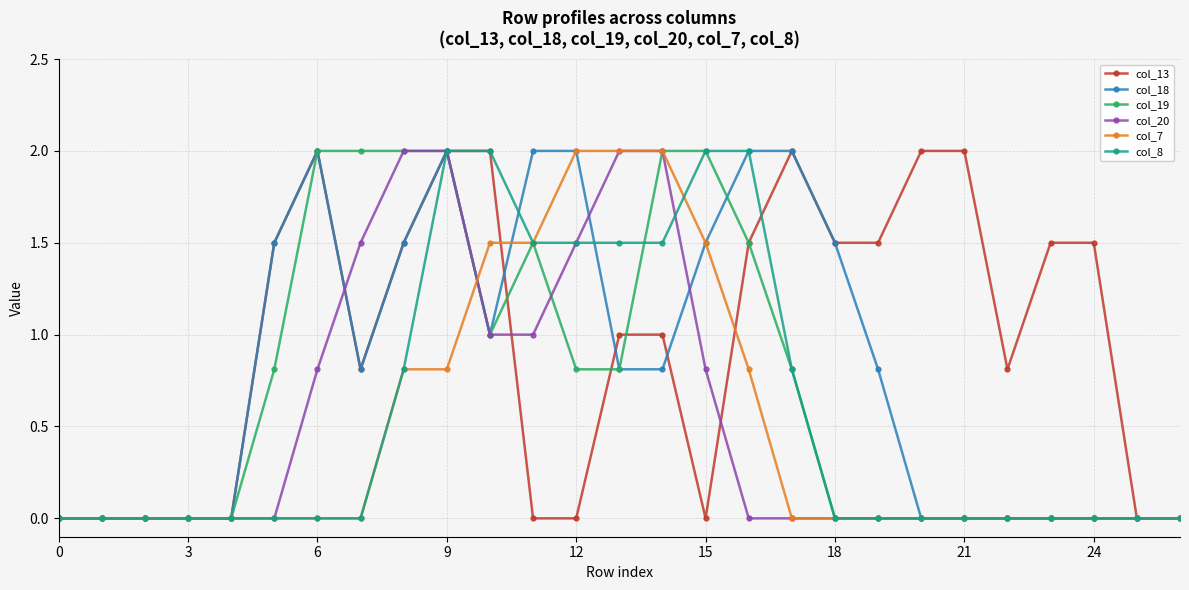

What is the value of the col_19 point at the 6th from the left?

0.8